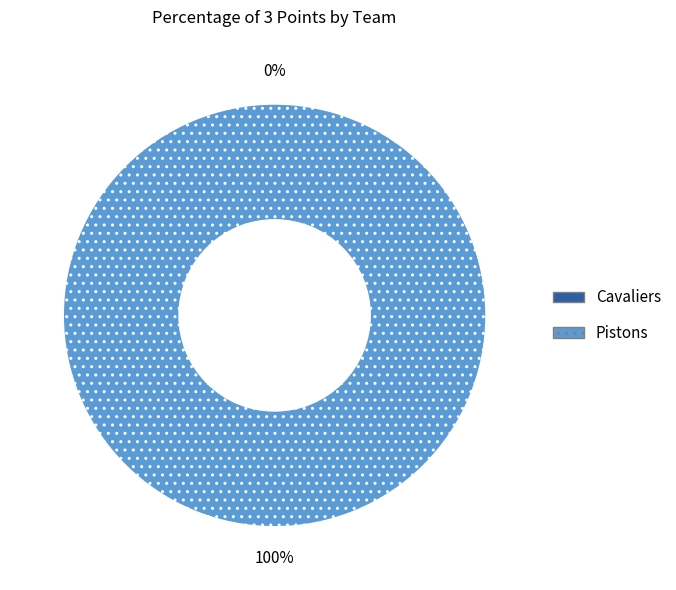

True or false: Cavaliers accounts for 0% of the total.

True